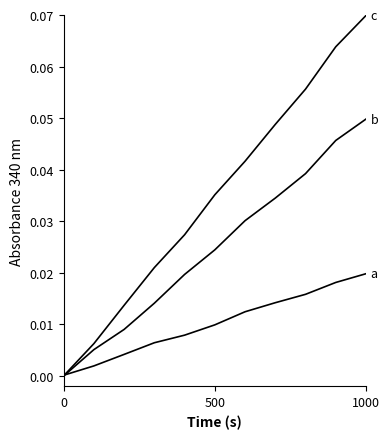

Does the chart have visible grid lines?

No